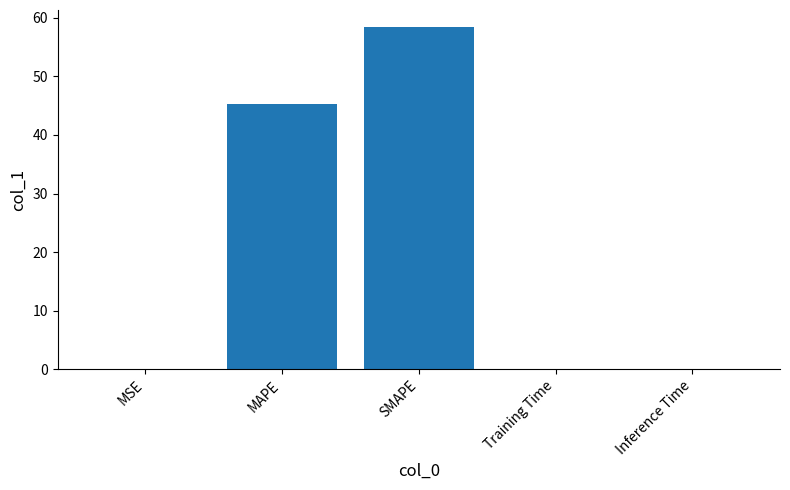

The chart shows a value of 45.2 at MAPE. True or false?

True